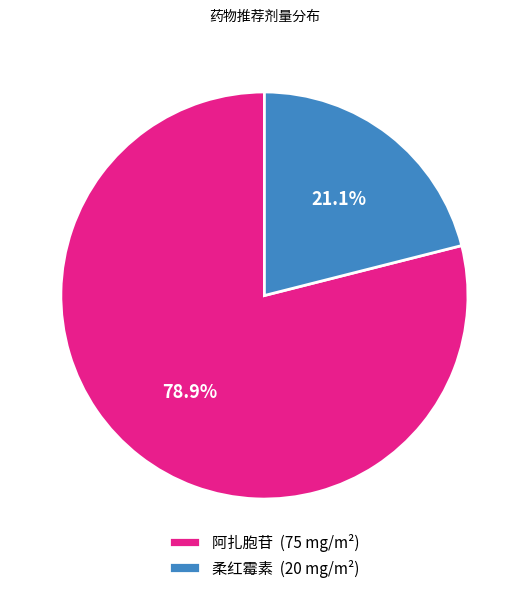

How many slices are in this pie chart?

2